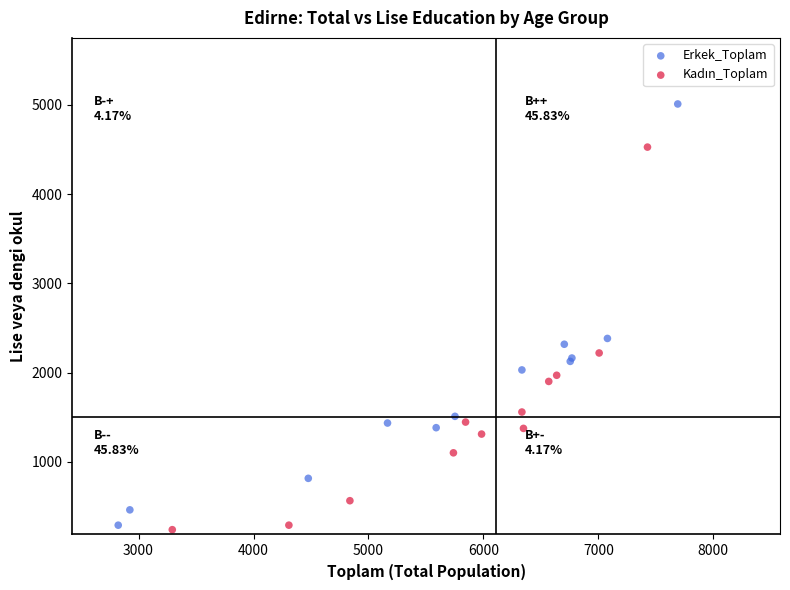

Which series contains the highest Y value?

Erkek_Toplam